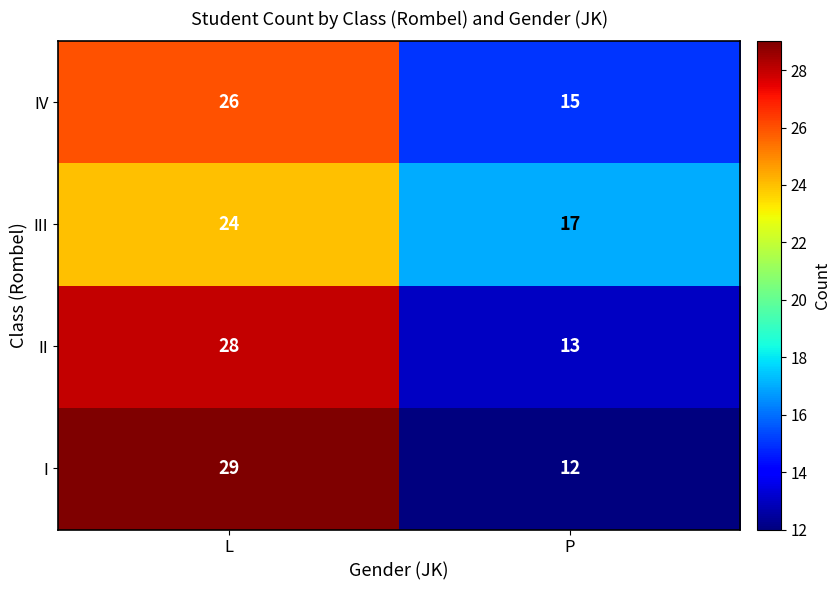

List the series in order of their peak value, lowest first.

III, IV, II, I